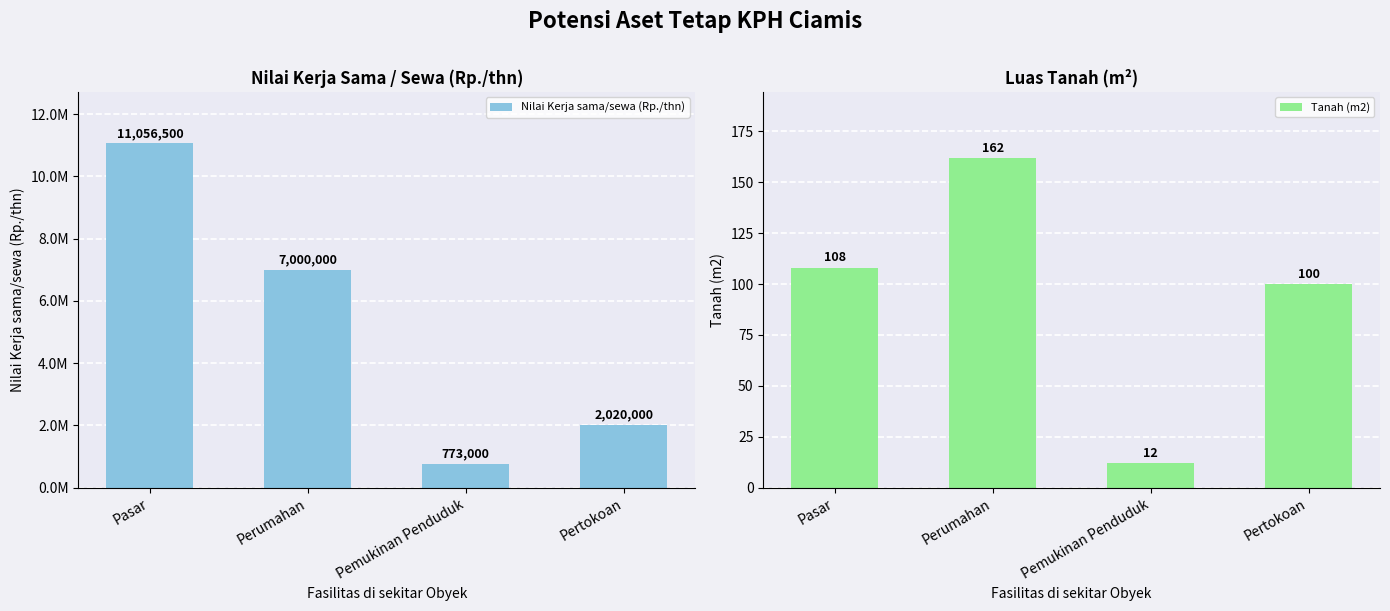

Count the Nilai Kerja sama/sewa (Rp./thn) values in the range 2020000 to 11056500.

3